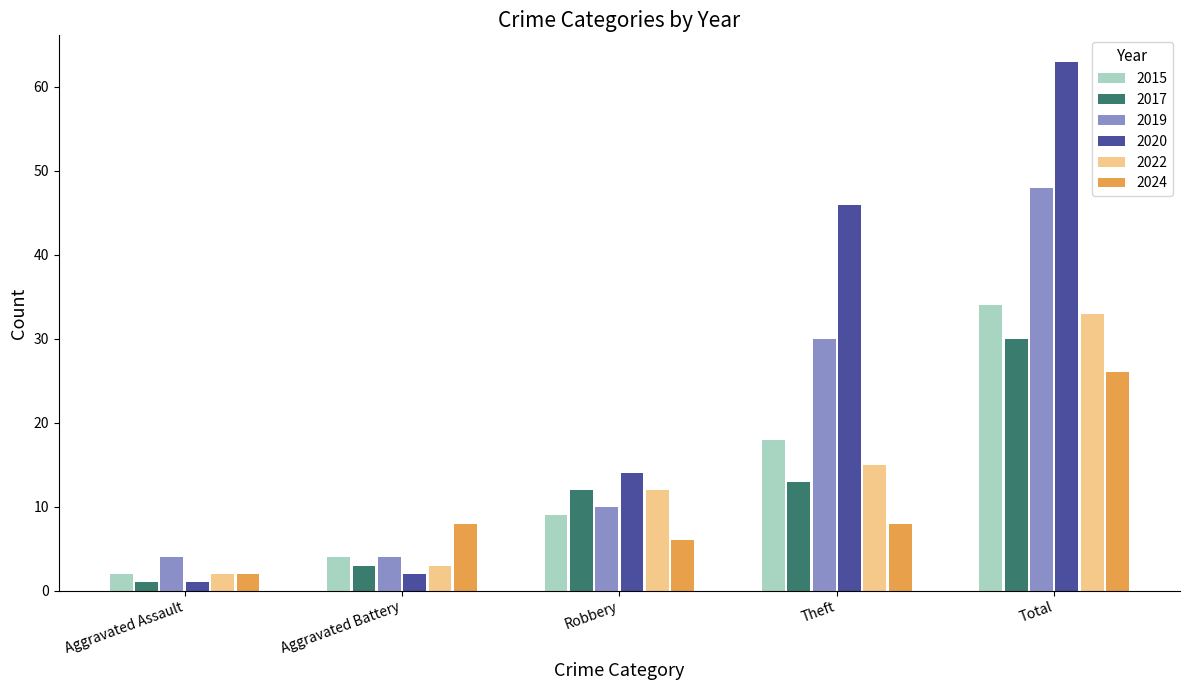

Does the chart contain stacked bars?

No